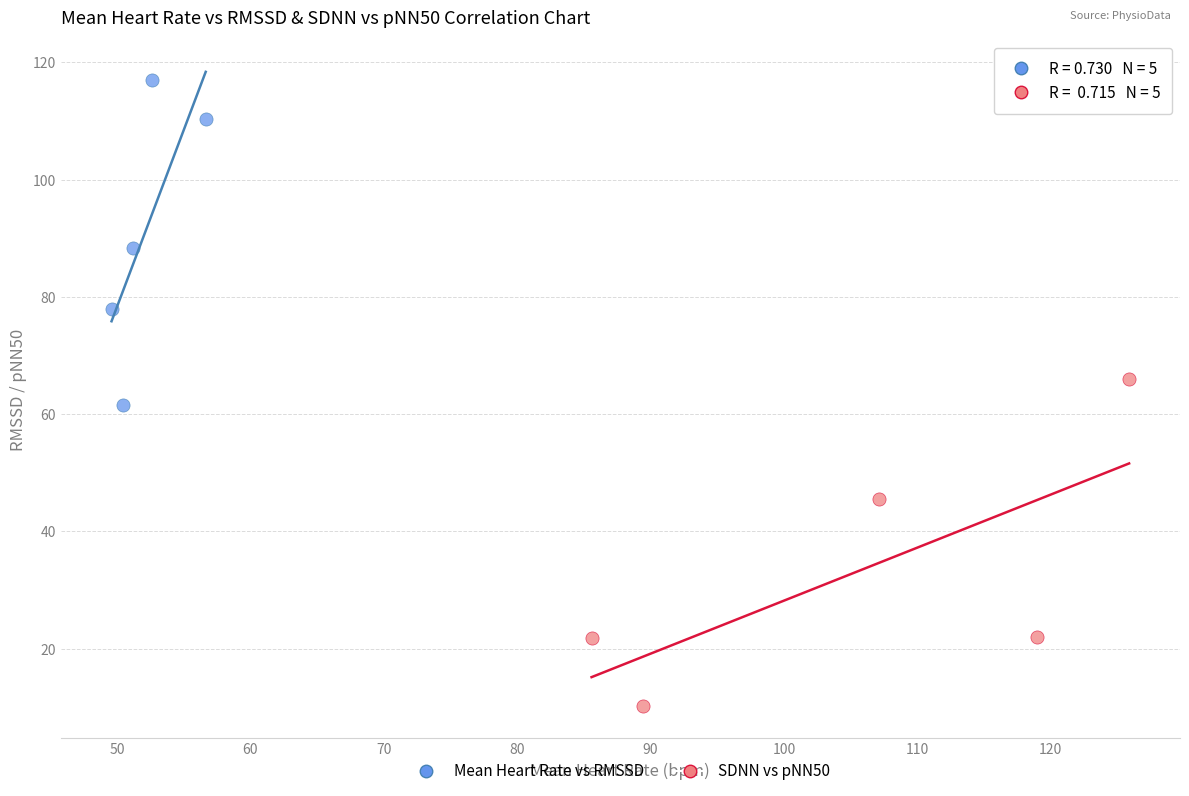

Which series contains the lowest Y value?

SDNN vs pNN50